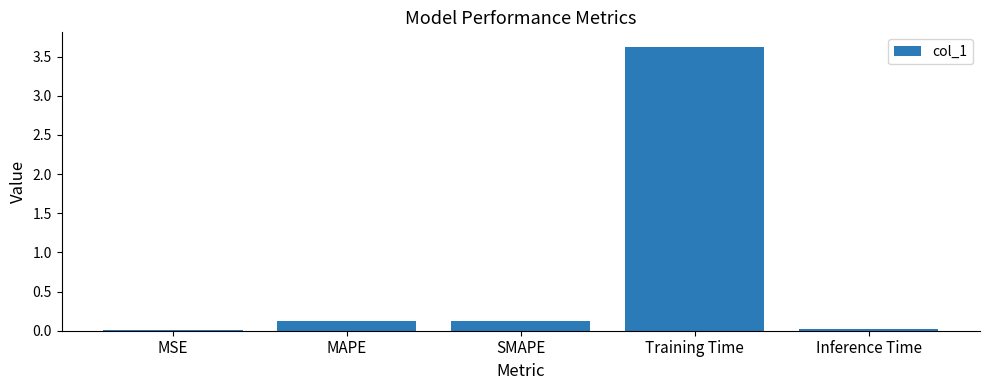

The value at Training Time is 3.6. True or false?

True